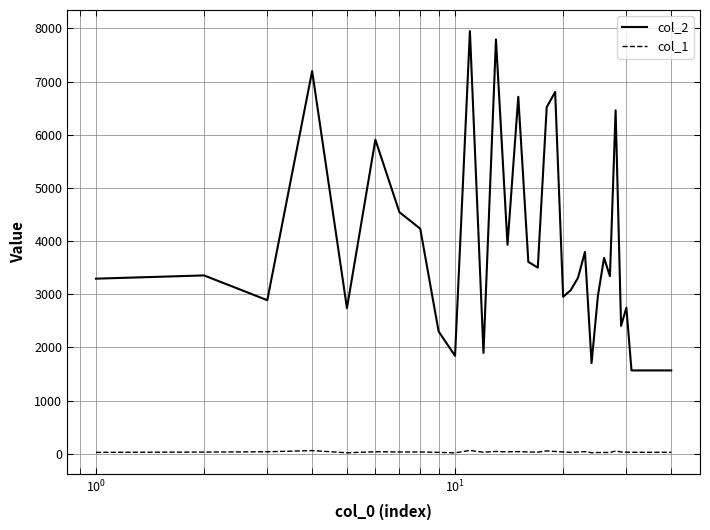

What is the difference between the maximum and minimum values in the col_1 series?

46